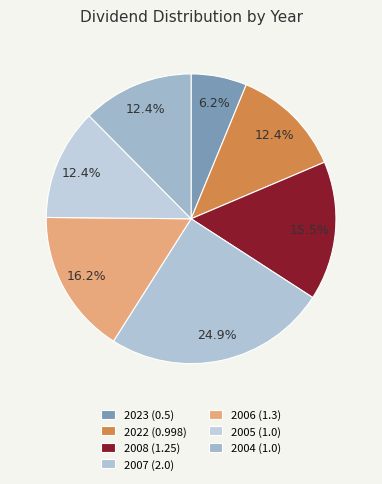

How many slices are in this pie chart?

7